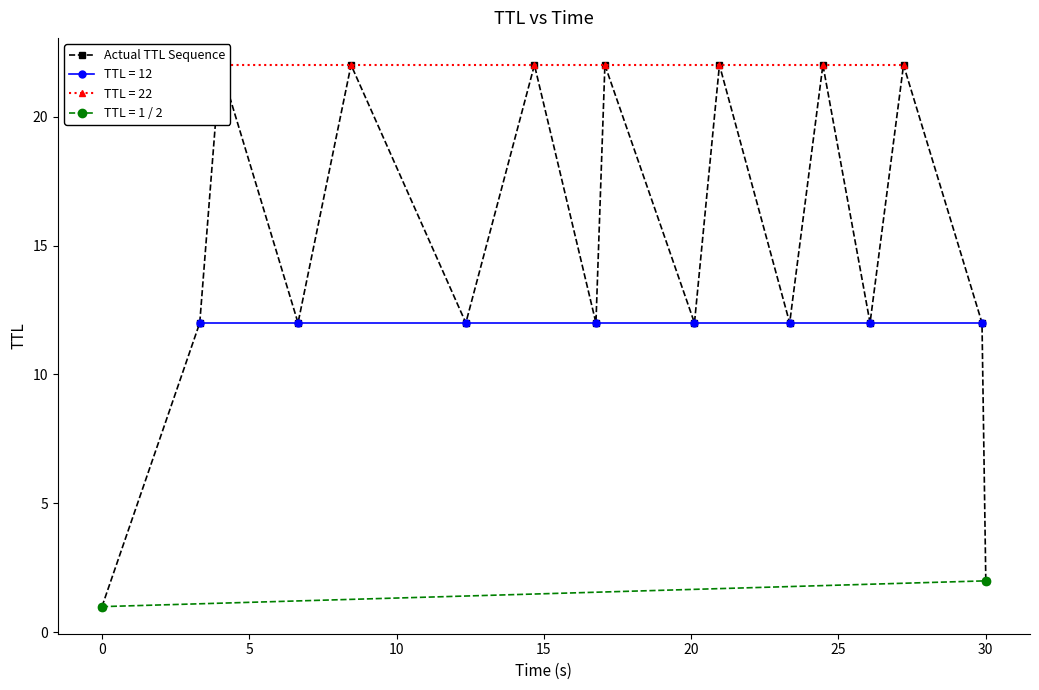

What is the label of the 15th point from the right?

5